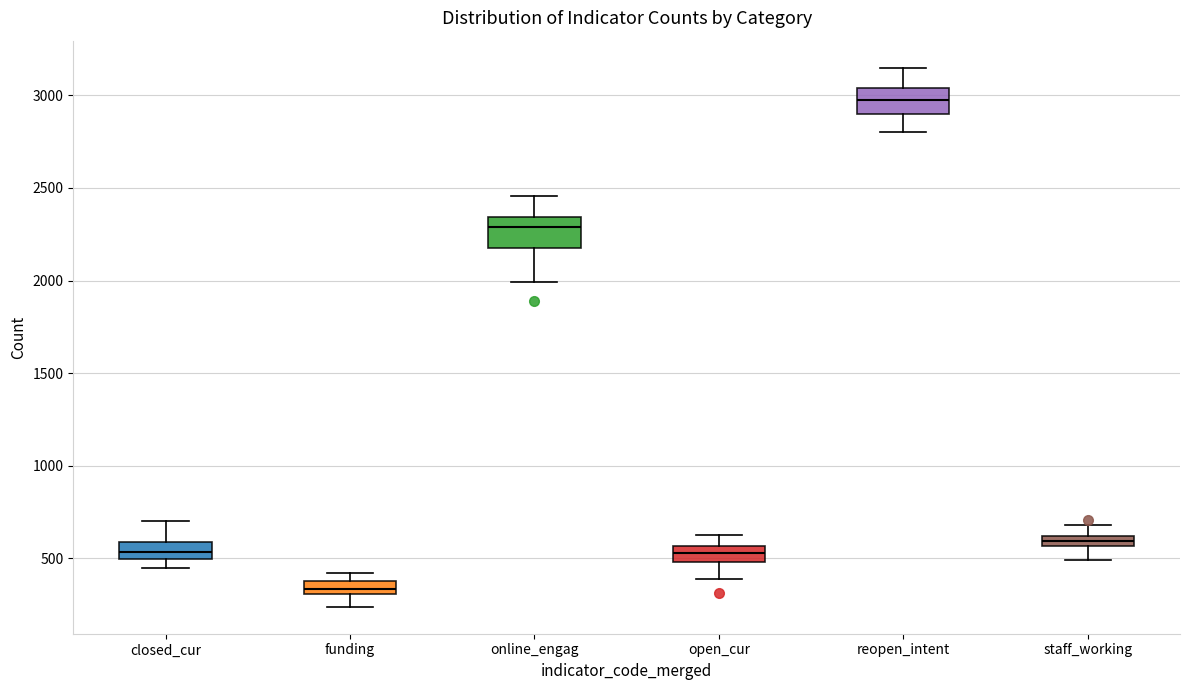

Where does the lower whisker of the box for closed_cur end on the y-axis? The values are not printed on the chart, so give them approximately, as read against the axis.

450